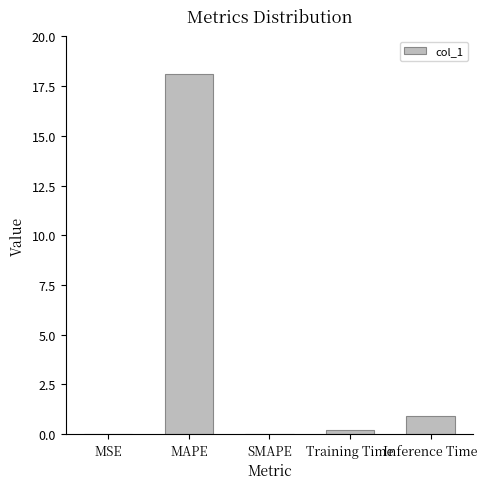

The chart shows a value of 24.3 at MAPE. True or false?

False